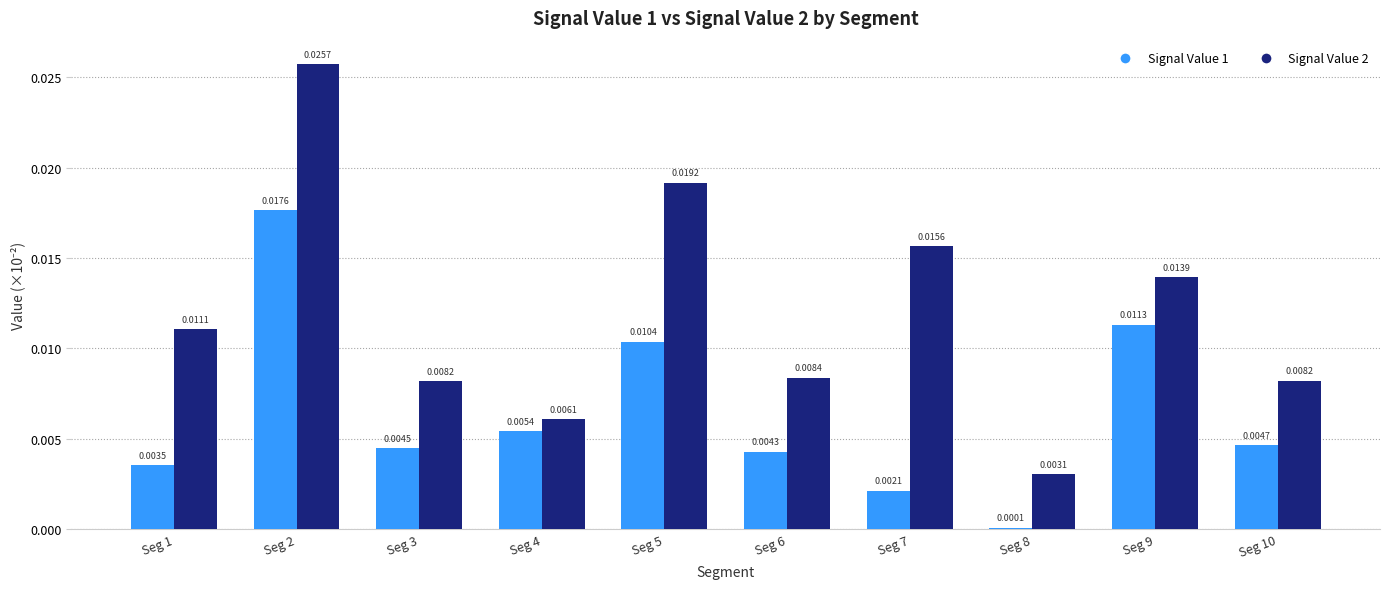

How many Signal Value 2 values are between 0 and 1?

10